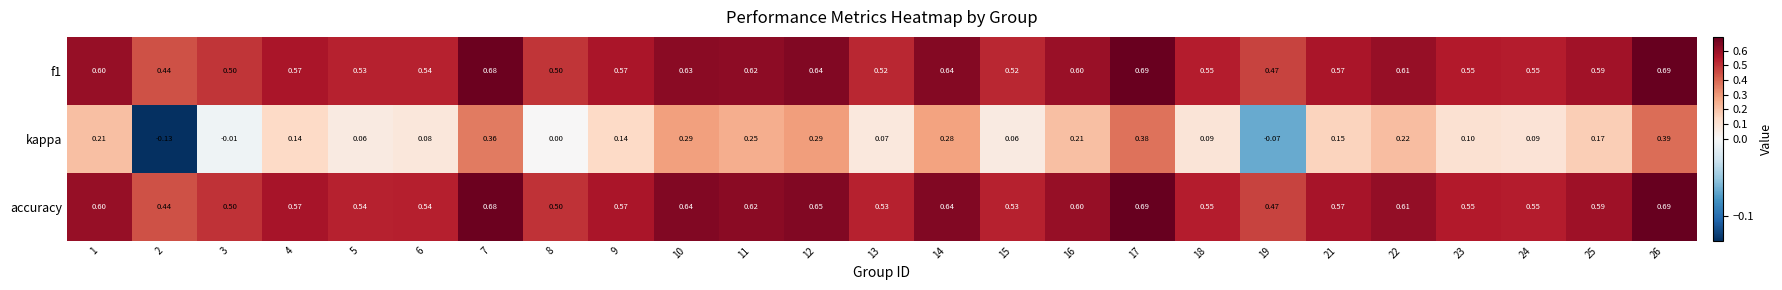

Between 2 and 19, which series saw the biggest shift?

kappa